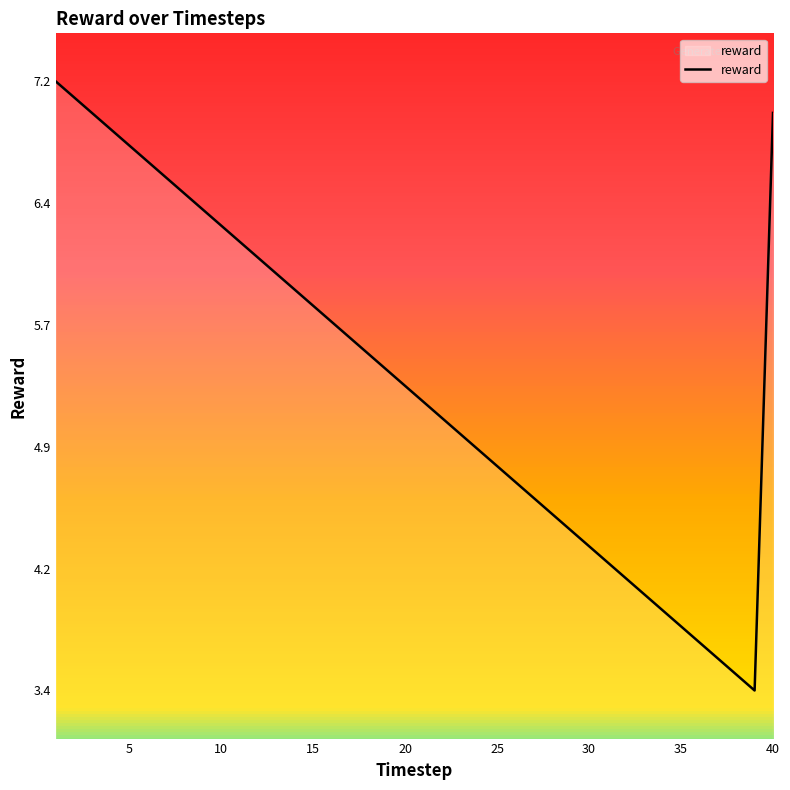

Rank the categories by value from highest to lowest.

1, 2, 40, 3, 4, 5, 6, 7, 8, 9, 10, 11, 12, 13, 14, 15, 16, 17, 18, 19, 20, 21, 22, 23, 24, 25, 26, 27, 28, 29, 30, 31, 32, 33, 34, 35, 36, 37, 38, 39